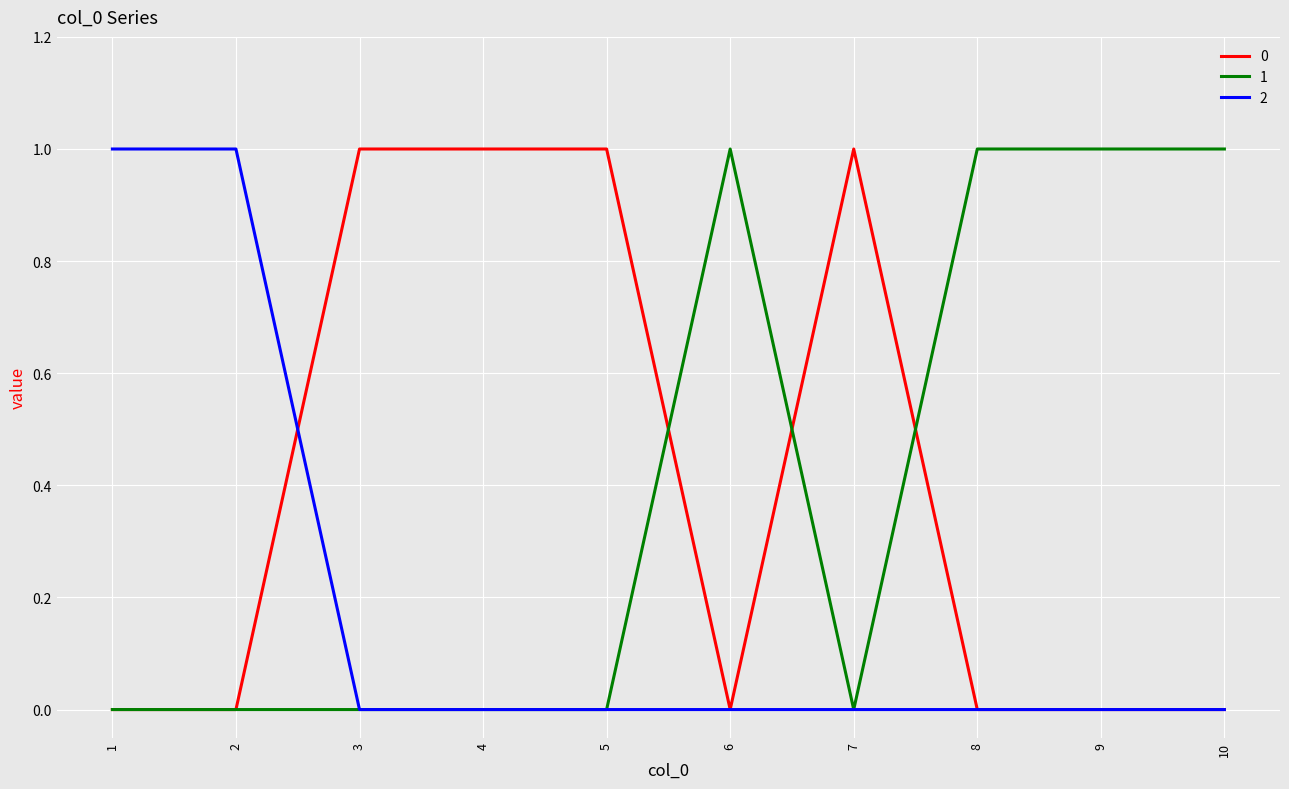

Which series ends up on top after the final intersection of 0 and 1?

1